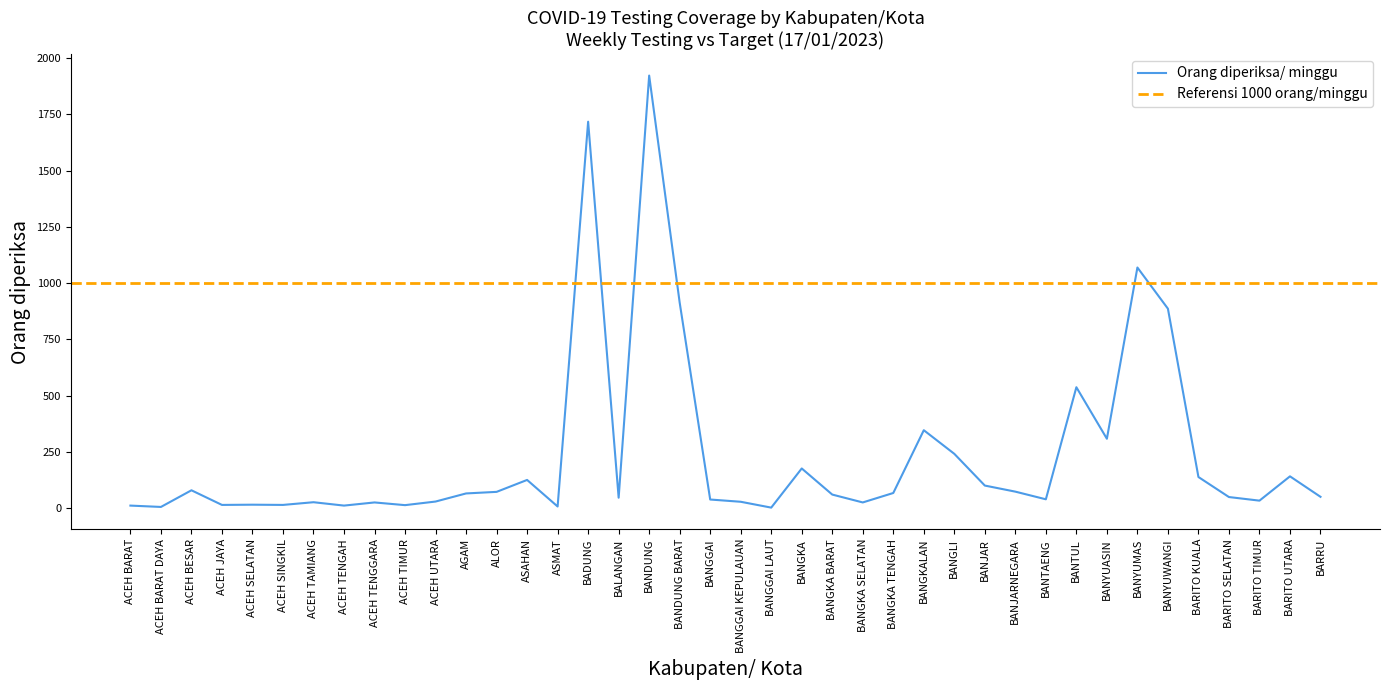

Where is the data nearest to the value 962?

BANDUNG BARAT